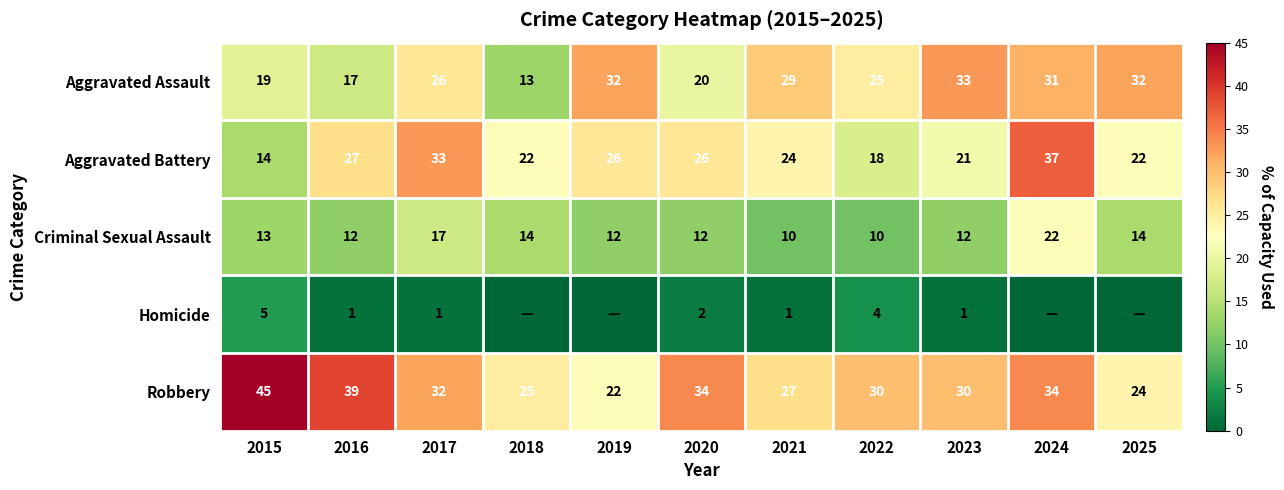

What is the approximate value of Criminal Sexual Assault at 2016?

12